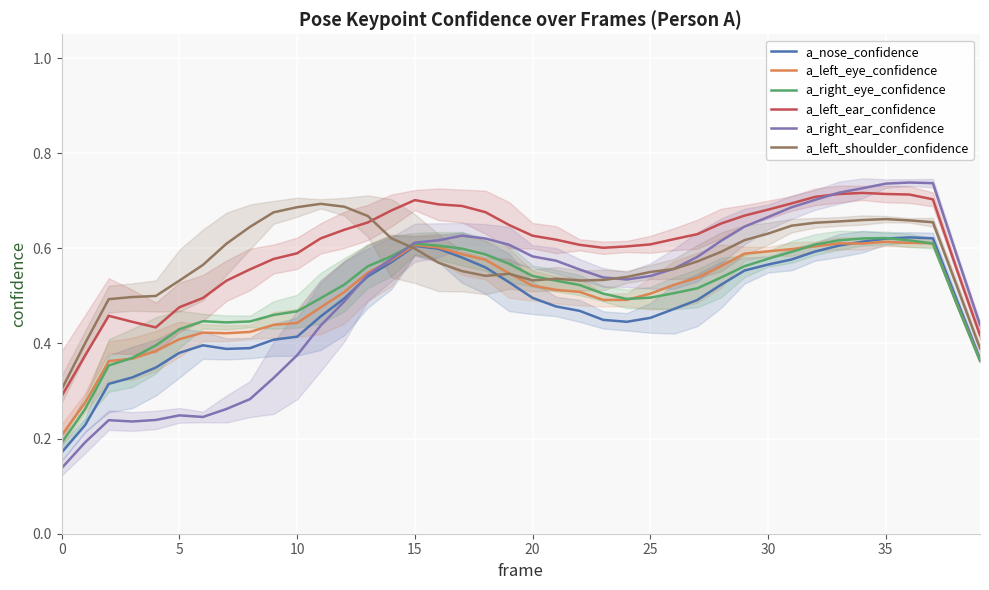

True or false: a_left_eye_confidence and a_left_ear_confidence intersect in this chart.

False